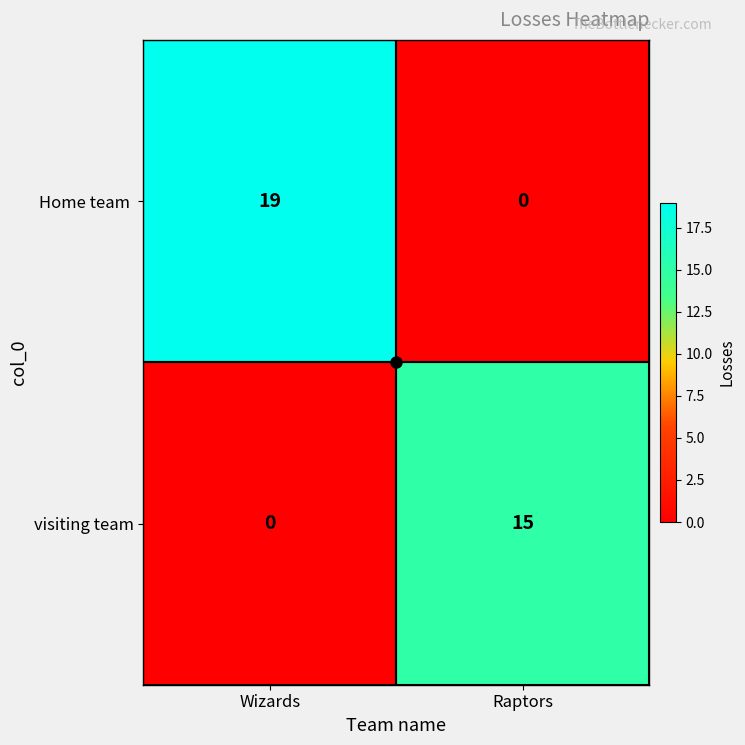

At how many categories does at least one series exceed 17?

1